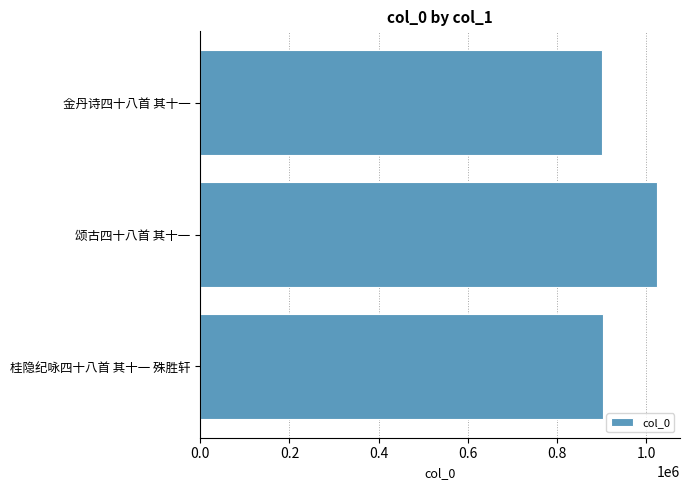

How many bars are there in total?

3